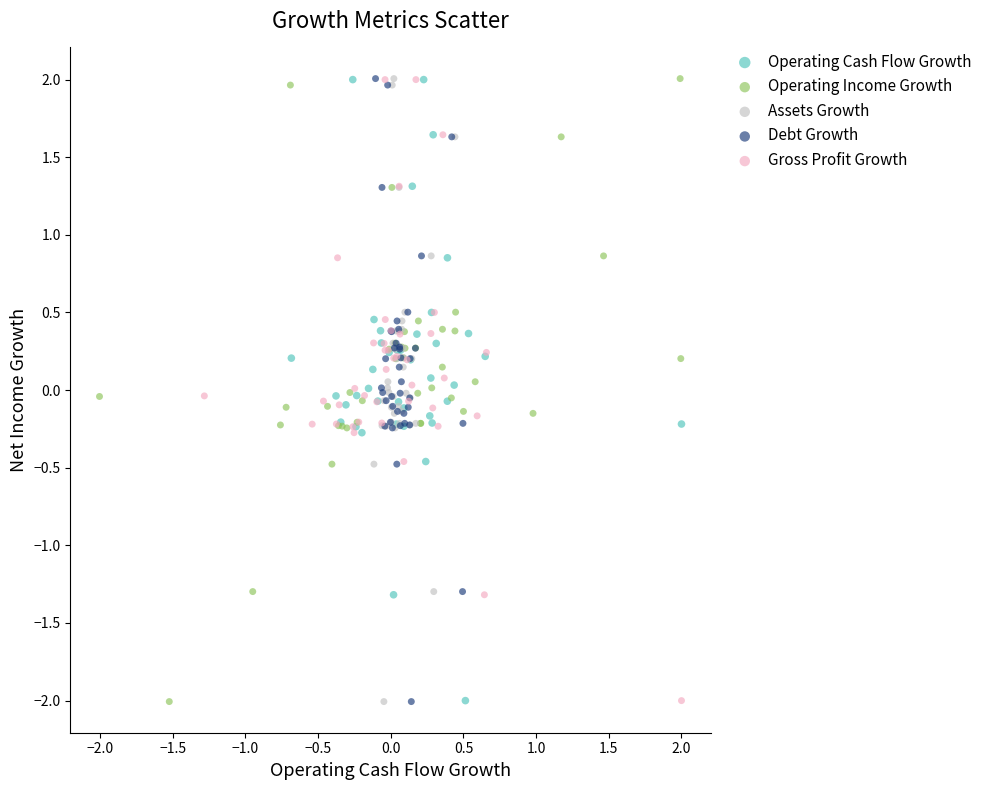

What are all the series names shown in the legend?

Operating Cash Flow Growth, Operating Income Growth, Assets Growth, Debt Growth, Gross Profit Growth